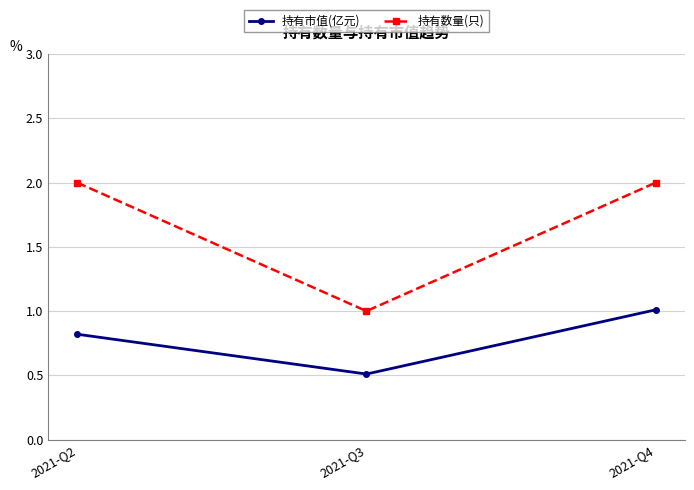

Which series has the widest spread of values?

持有数量(只)